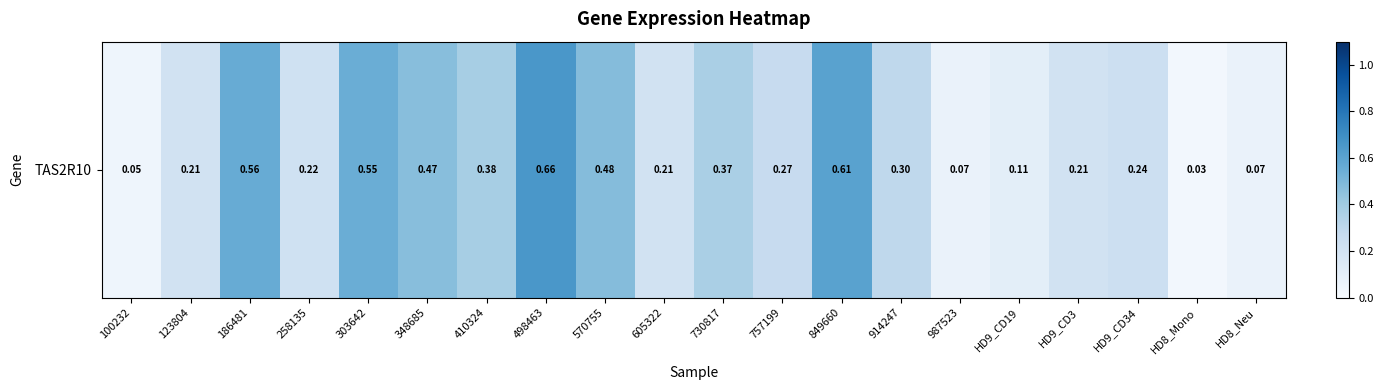

At which category does the chart reach its peak across all series?

498463